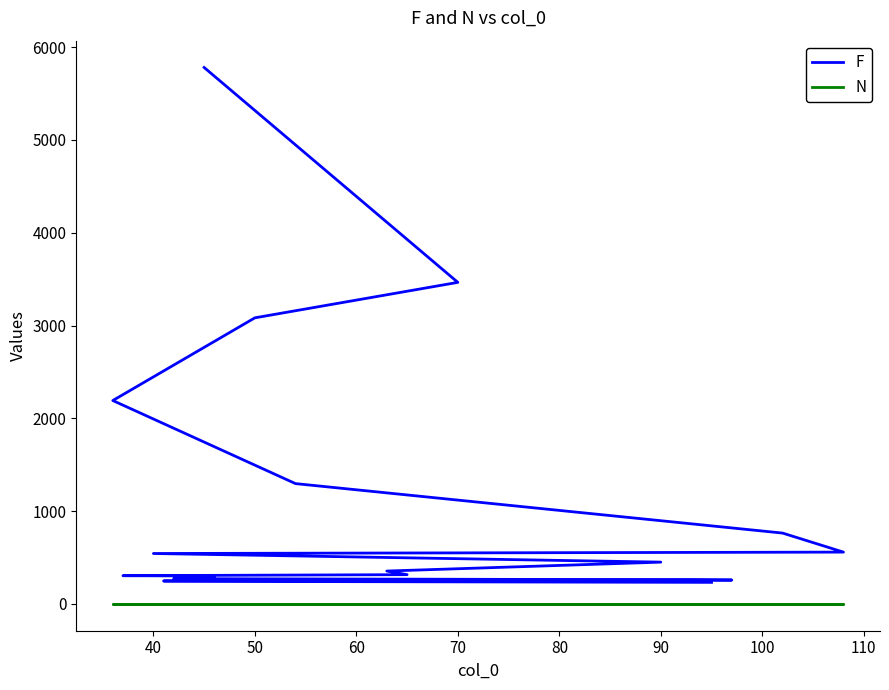

Reading right to left, transcribe all the data shown in this chart.

F: 233	241	248	258	261	273	293	302	305	316	355	451	544	559	764	1297	2192	3083	3465	5780
N: 1	1	1	1	1	1	1	1	1	1	1	1	1	1	1	1	1	1	1	1